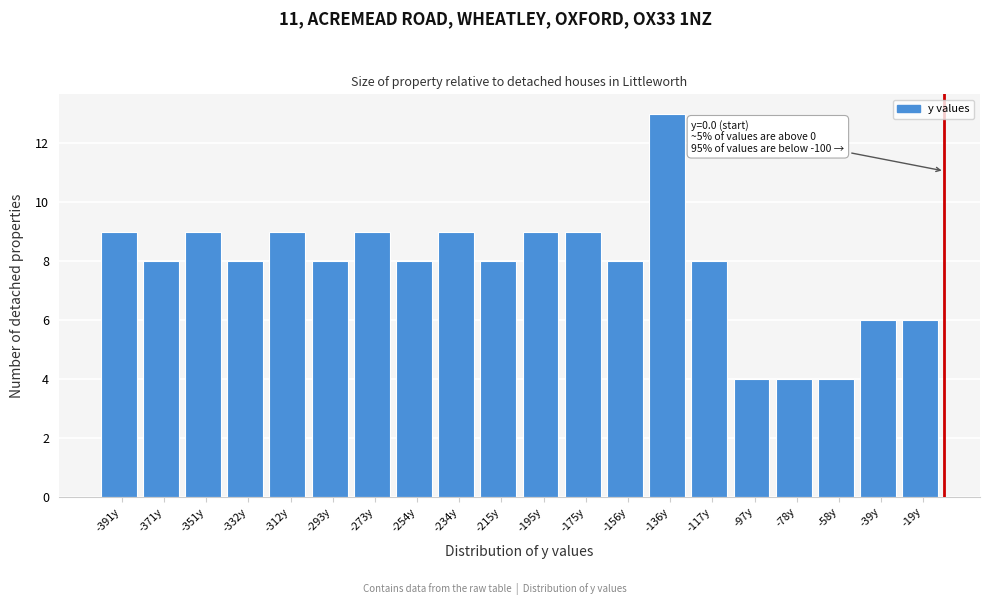

Reading left to right, extract all data points from this chart.

9	8	9	8	9	8	9	8	9	8	9	9	8	13	8	4	4	4	6	6